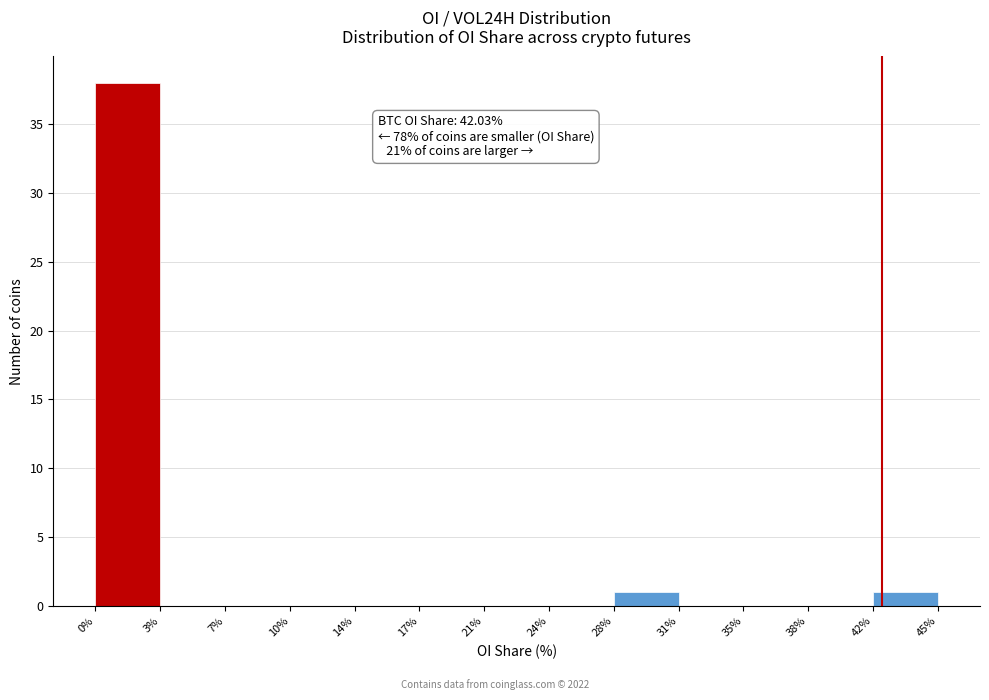

Which range on the x-axis has the tallest bar?

0% to 3%